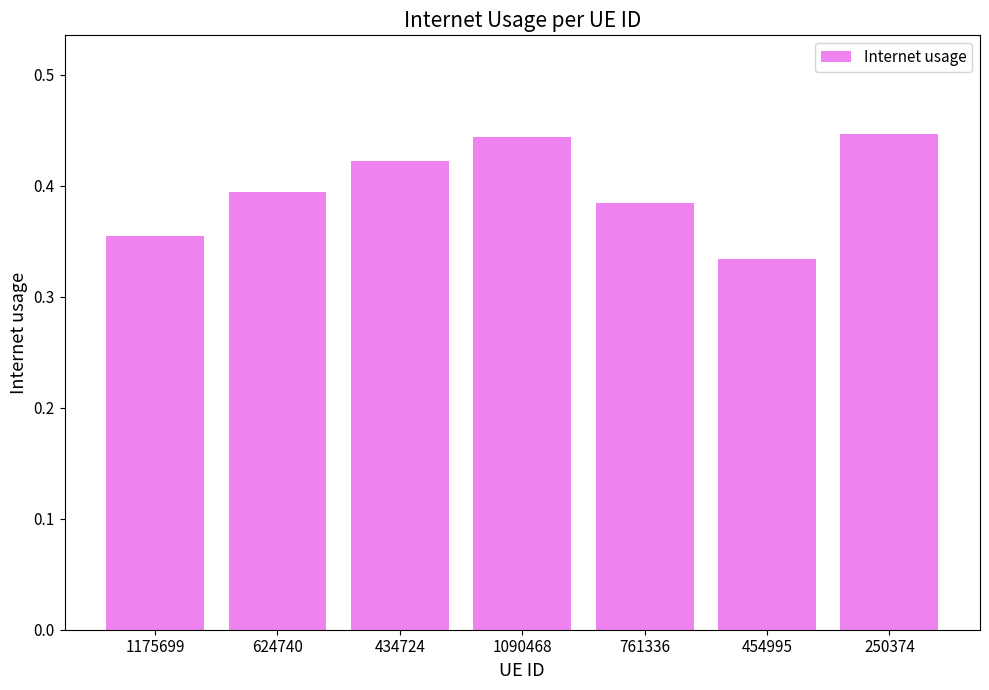

At which category does the chart reach its minimum across all series?

454995